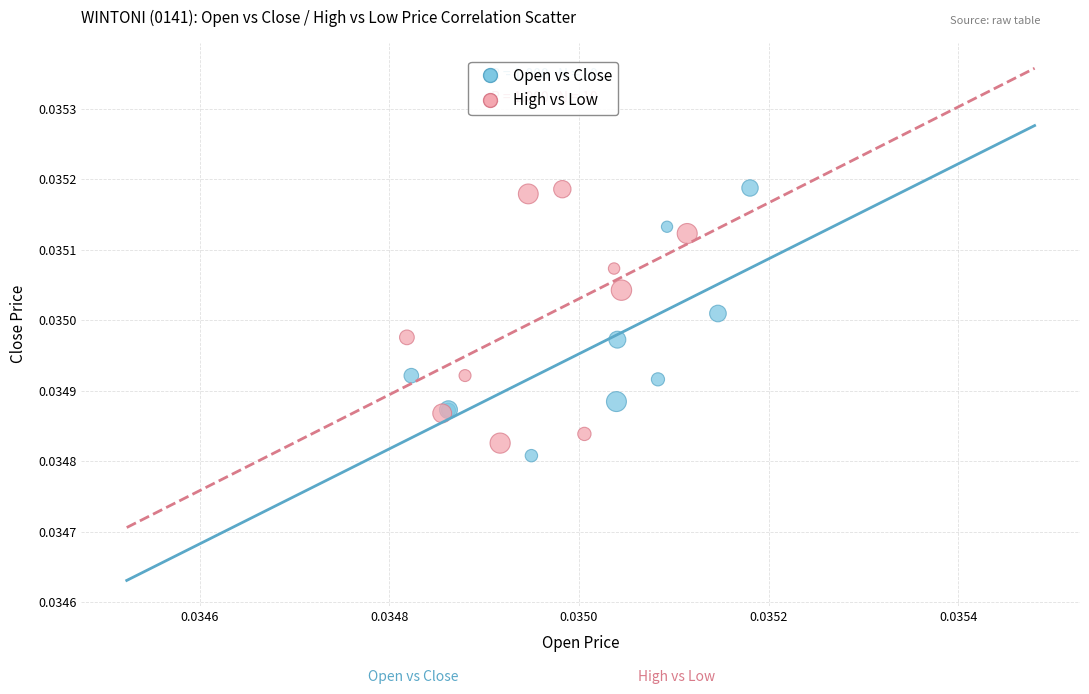

Which series has the widest spread of Y values?

Open vs Close